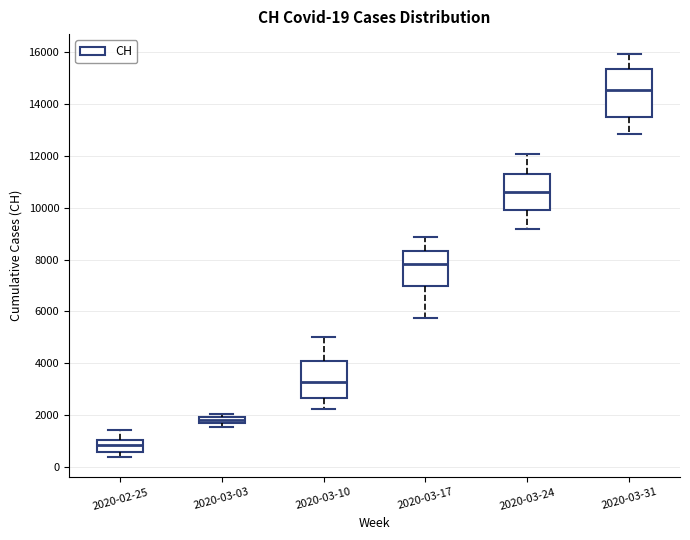

Which box is the tallest, from its lower edge to its upper edge?

2020-03-31